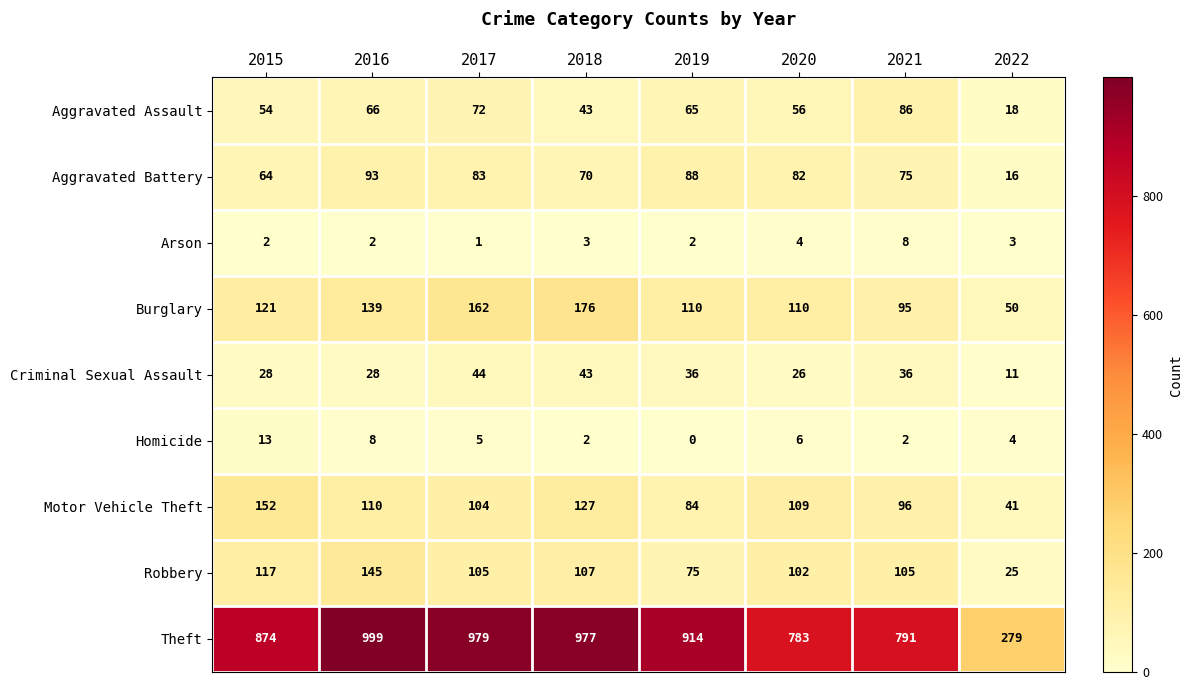

The Homicide series shows 4 at 2020. True or false?

False